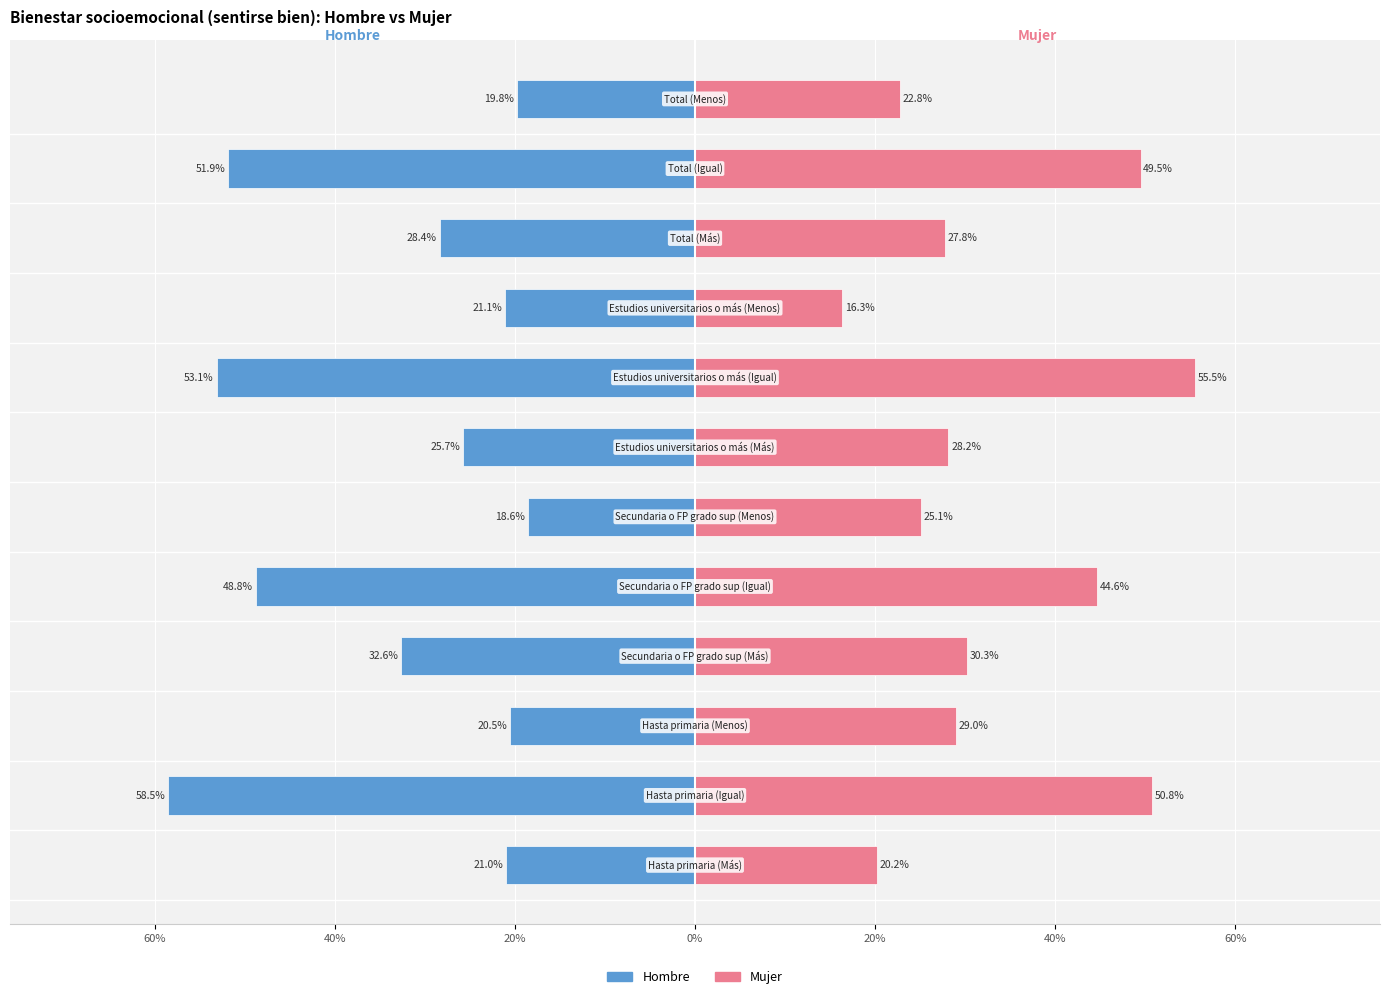

Rank the series by their average value, from lowest to highest.

Hombre, Mujer